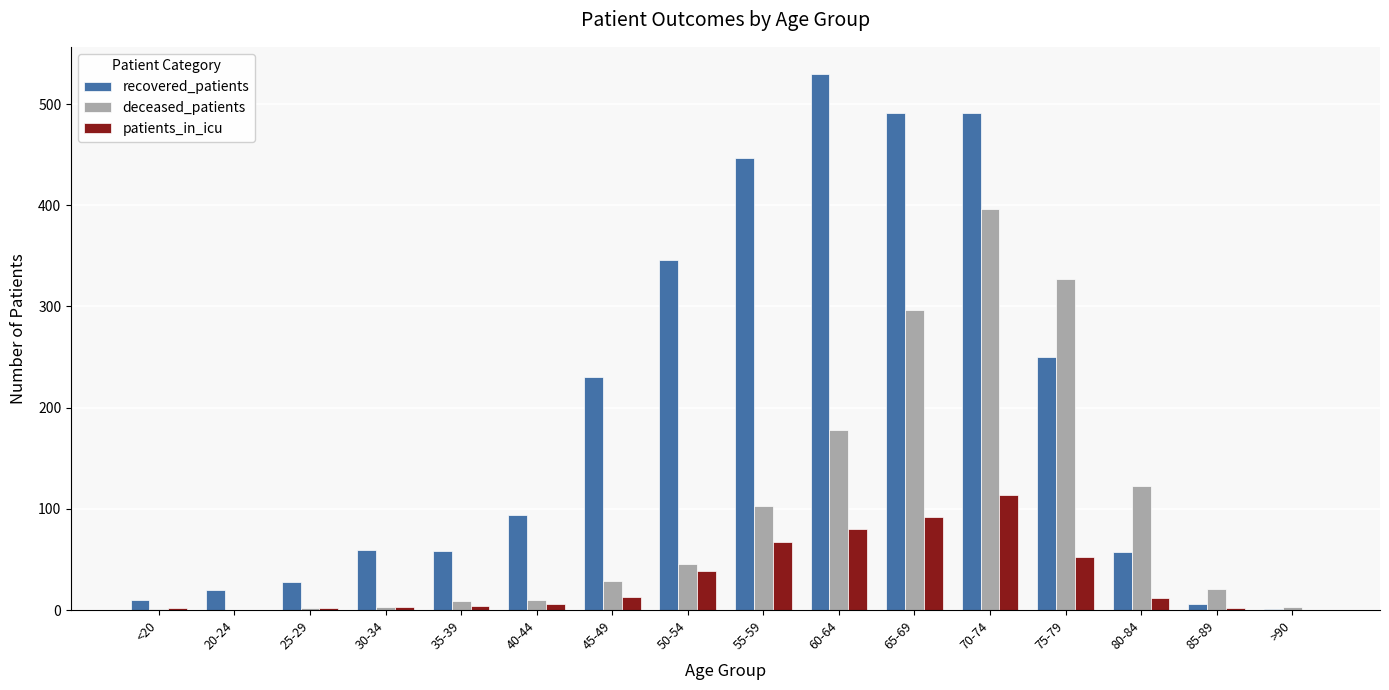

At which label is deceased_patients closest to 198?

60-64